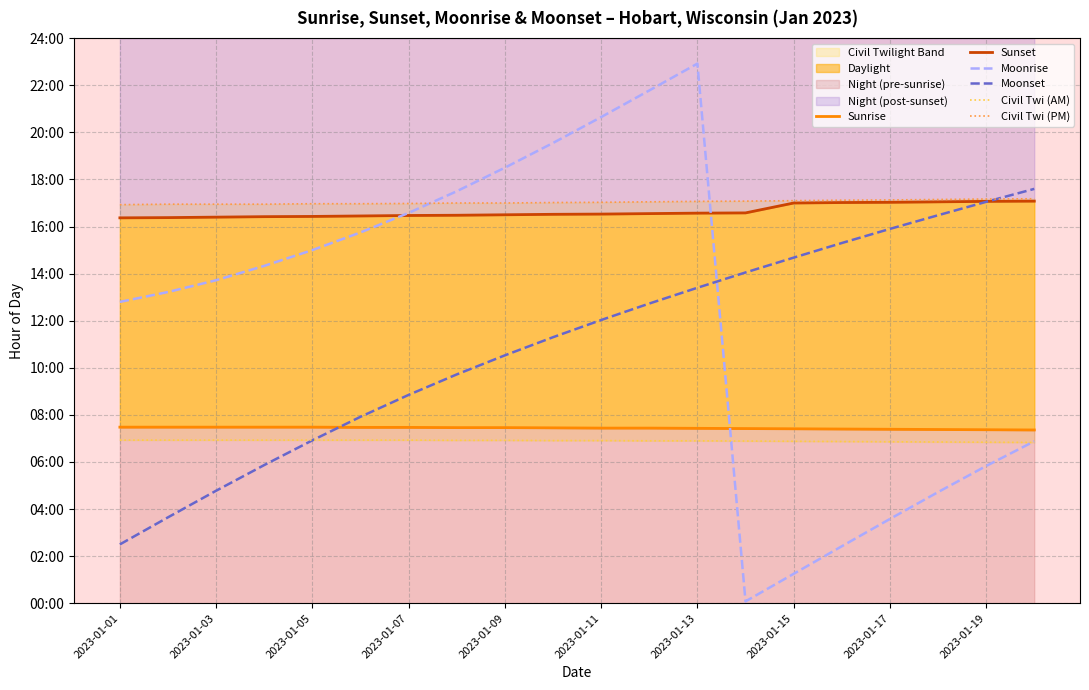

At which category is the sum across all series the highest?

2023-01-13